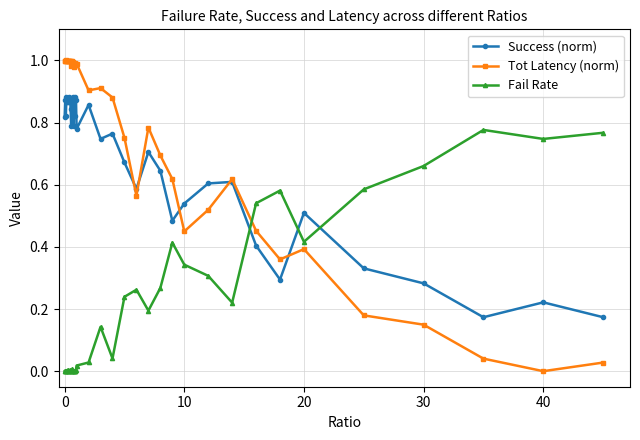

List the series in order of their peak value, lowest first.

Fail Rate, Success (norm), Tot Latency (norm)